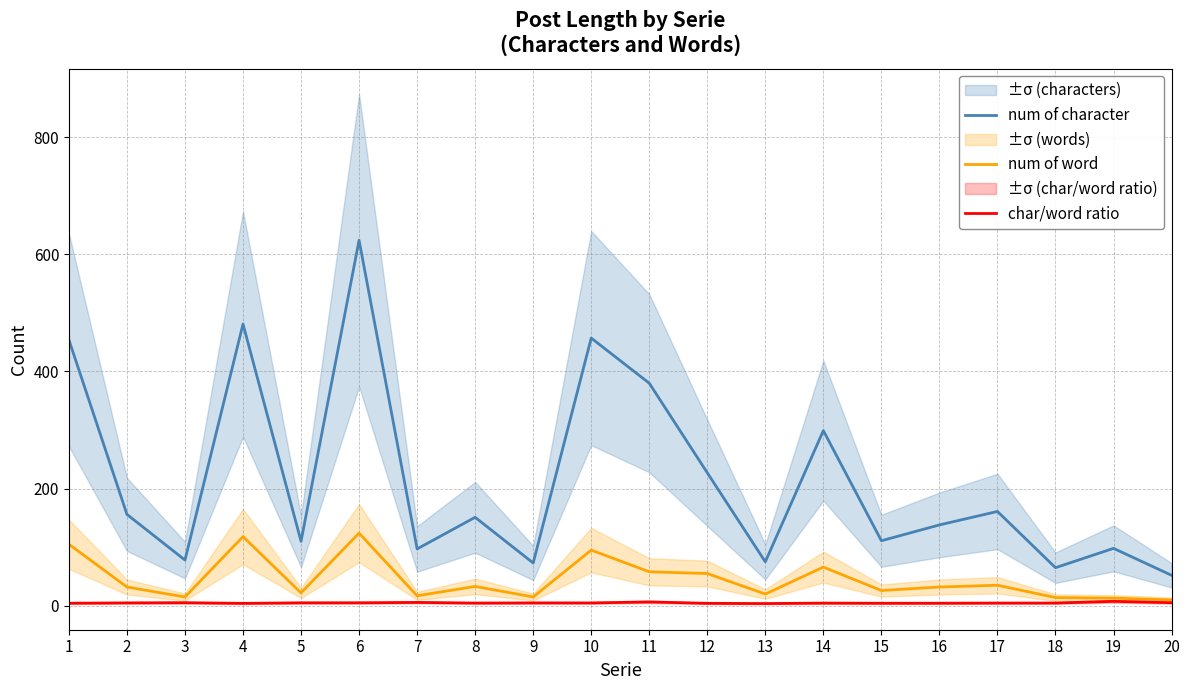

Is the value of num of character at 15 greater than the value of num of word at 7?

Yes